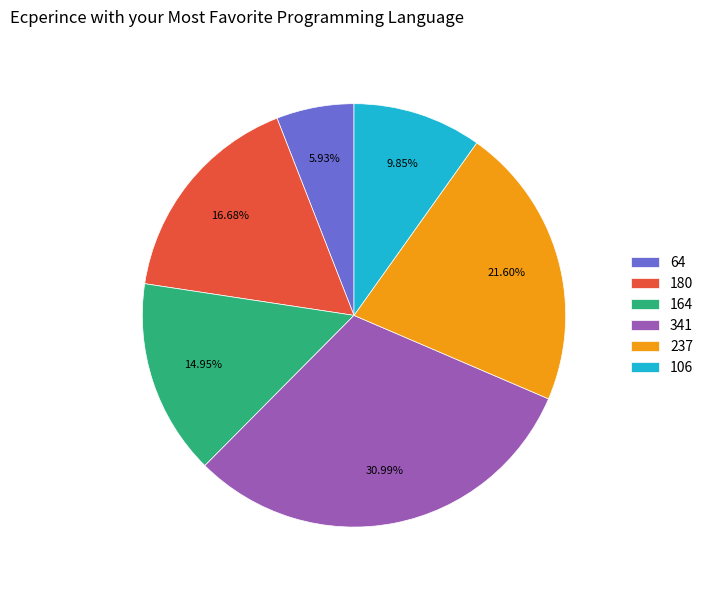

Does 180 account for over 50% of the chart?

No